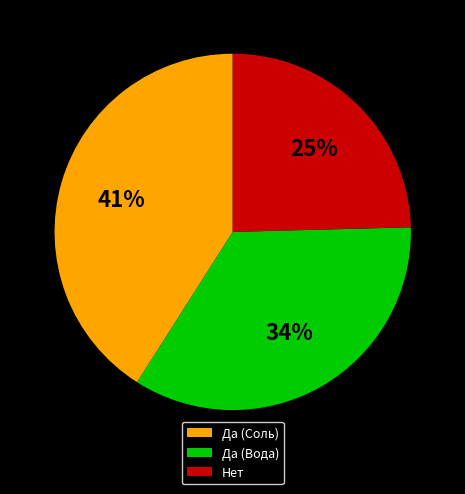

Is Да (Соль) the majority of the pie?

No